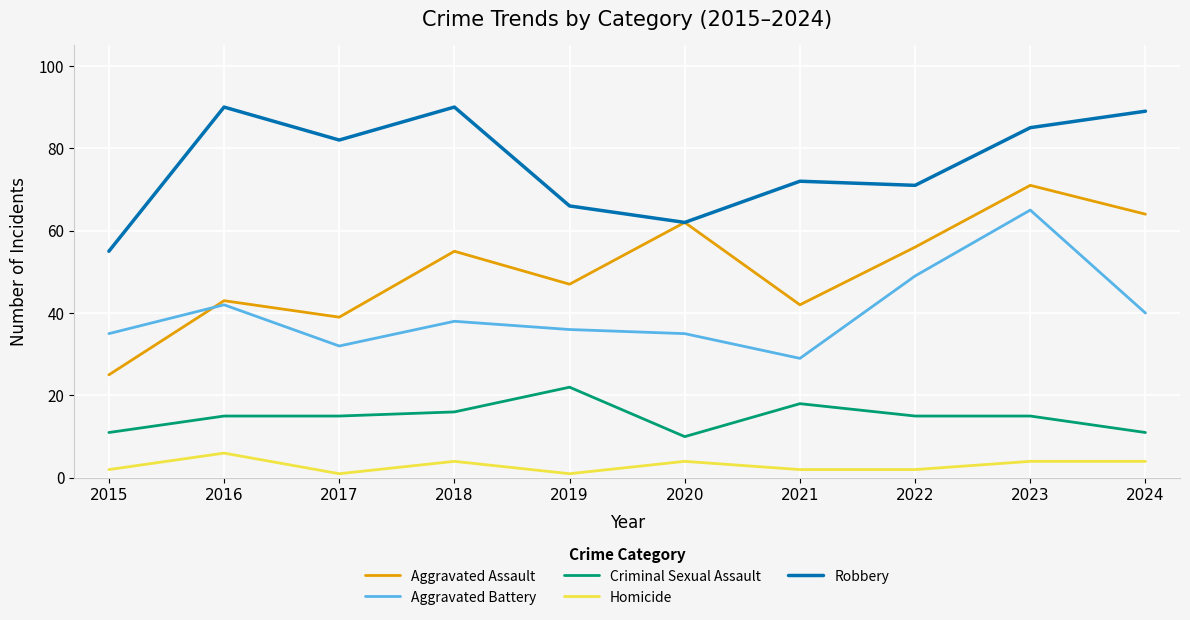

Rank the series at 2022 from highest to lowest value.

Robbery, Aggravated Assault, Aggravated Battery, Criminal Sexual Assault, Homicide